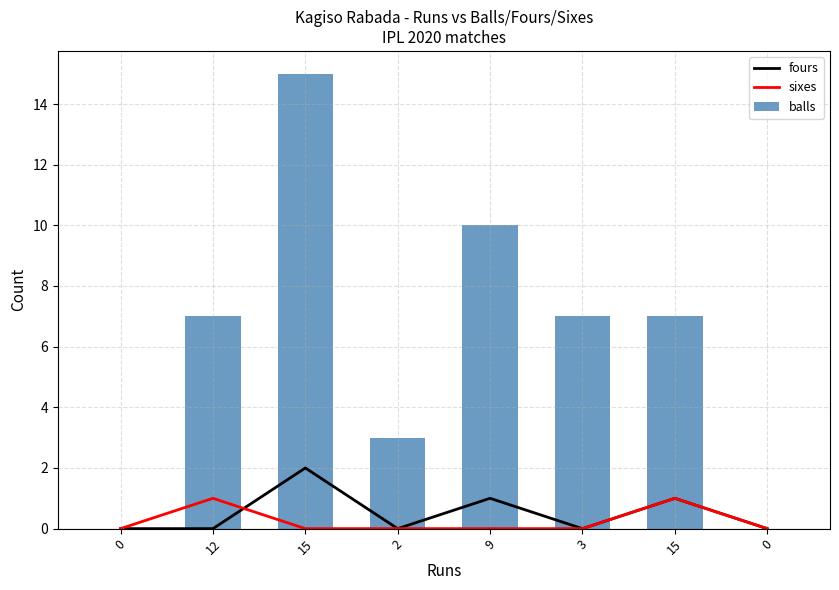

Is the value of fours at 12 greater than the value of balls at 9?

No